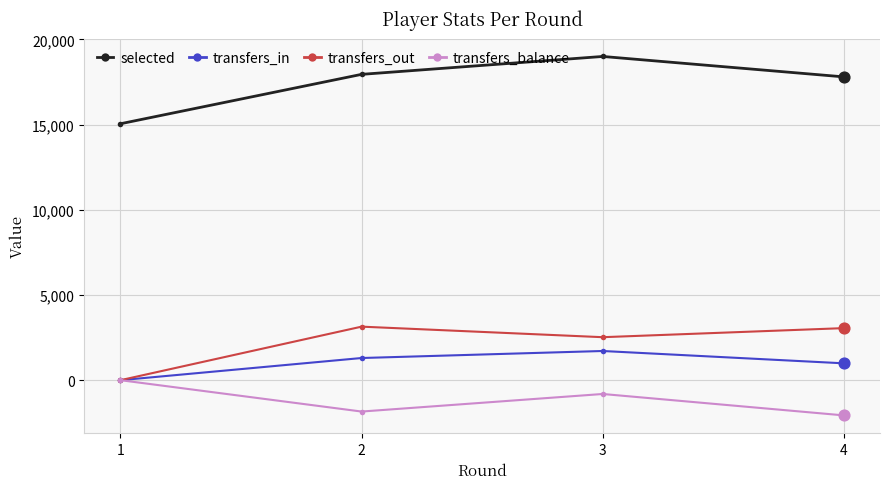

What is the greatest value displayed?

18999